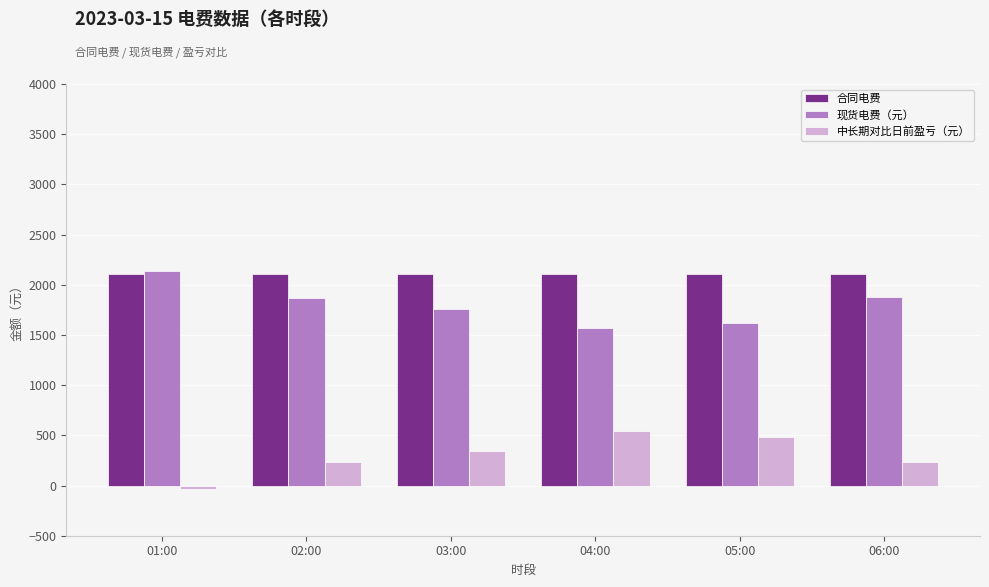

The value of 现货电费（元） at 01:00 is 3464.6. True or false?

False